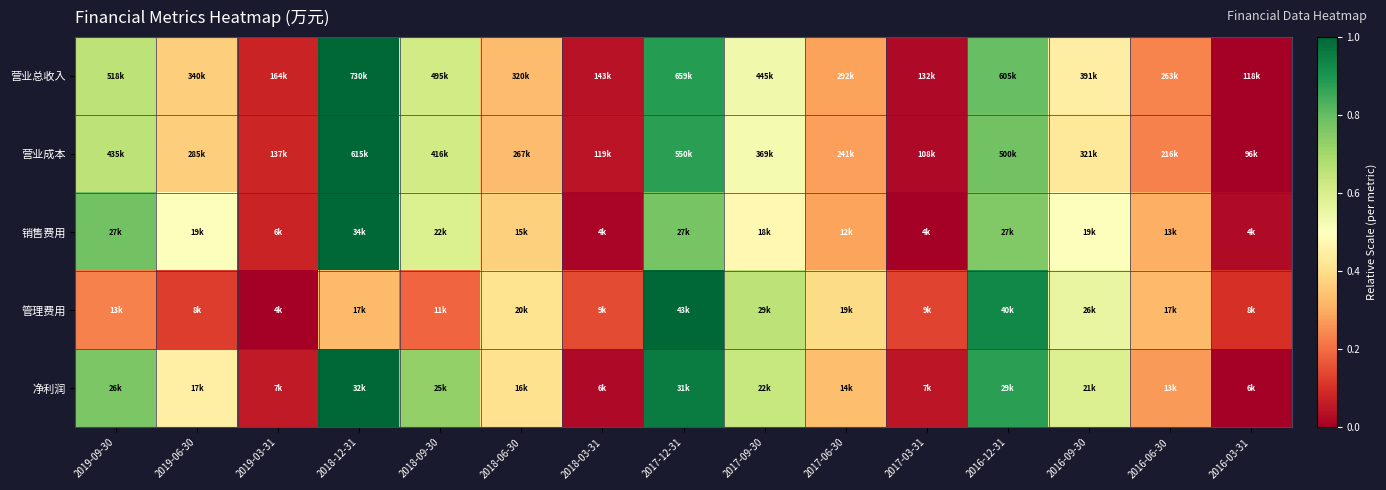

Reading left to right, list all the values displayed in this chart.

营业总收入: 2019-09-30=0.7	2019-06-30=0.4	2019-03-31=0.1	2018-12-31=1.0	2018-09-30=0.6	2018-06-30=0.3	2018-03-31=0.0	2017-12-31=0.9	2017-09-30=0.5	2017-06-30=0.3	2017-03-31=0.0	2016-12-31=0.8	2016-09-30=0.4	2016-06-30=0.2	2016-03-31=0.0
营业成本: 2019-09-30=0.7	2019-06-30=0.4	2019-03-31=0.1	2018-12-31=1.0	2018-09-30=0.6	2018-06-30=0.3	2018-03-31=0.0	2017-12-31=0.9	2017-09-30=0.5	2017-06-30=0.3	2017-03-31=0.0	2016-12-31=0.8	2016-09-30=0.4	2016-06-30=0.2	2016-03-31=0.0
销售费用: 2019-09-30=0.8	2019-06-30=0.5	2019-03-31=0.1	2018-12-31=1.0	2018-09-30=0.6	2018-06-30=0.4	2018-03-31=0.0	2017-12-31=0.8	2017-09-30=0.5	2017-06-30=0.3	2017-03-31=0.0	2016-12-31=0.8	2016-09-30=0.5	2016-06-30=0.3	2016-03-31=0.0
管理费用: 2019-09-30=0.2	2019-06-30=0.1	2019-03-31=0.0	2018-12-31=0.3	2018-09-30=0.2	2018-06-30=0.4	2018-03-31=0.1	2017-12-31=1.0	2017-09-30=0.7	2017-06-30=0.4	2017-03-31=0.1	2016-12-31=0.9	2016-09-30=0.6	2016-06-30=0.3	2016-03-31=0.1
净利润: 2019-09-30=0.8	2019-06-30=0.4	2019-03-31=0.1	2018-12-31=1.0	2018-09-30=0.7	2018-06-30=0.4	2018-03-31=0.0	2017-12-31=1.0	2017-09-30=0.6	2017-06-30=0.3	2017-03-31=0.1	2016-12-31=0.9	2016-09-30=0.6	2016-06-30=0.3	2016-03-31=0.0